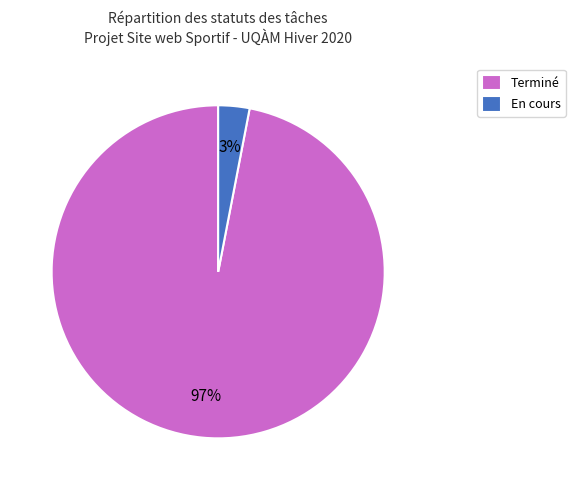

To the nearest percent, what is the difference between the largest and smallest slice percentages?

94%